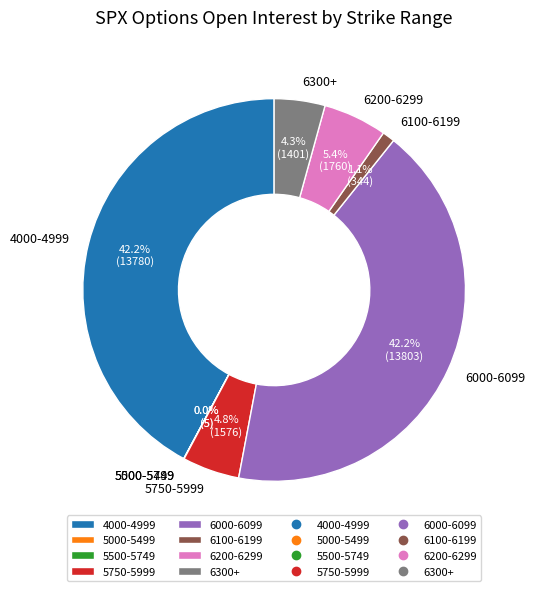

What is the ratio of the value at 6300+ to the value at 5750-5999?

0.9